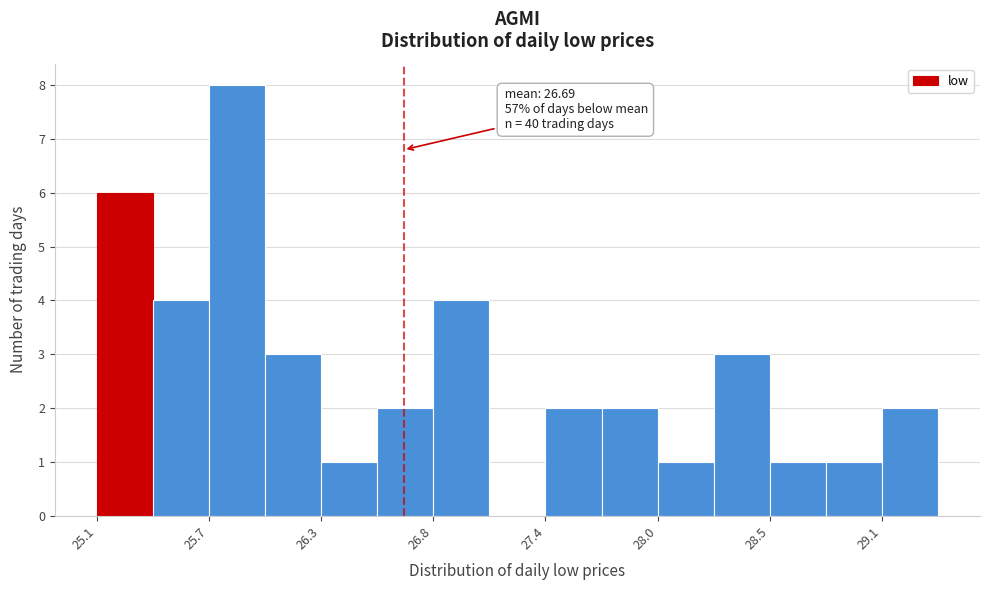

Read against the x-axis, roughly where is the centre of the tallest bar?

25.8